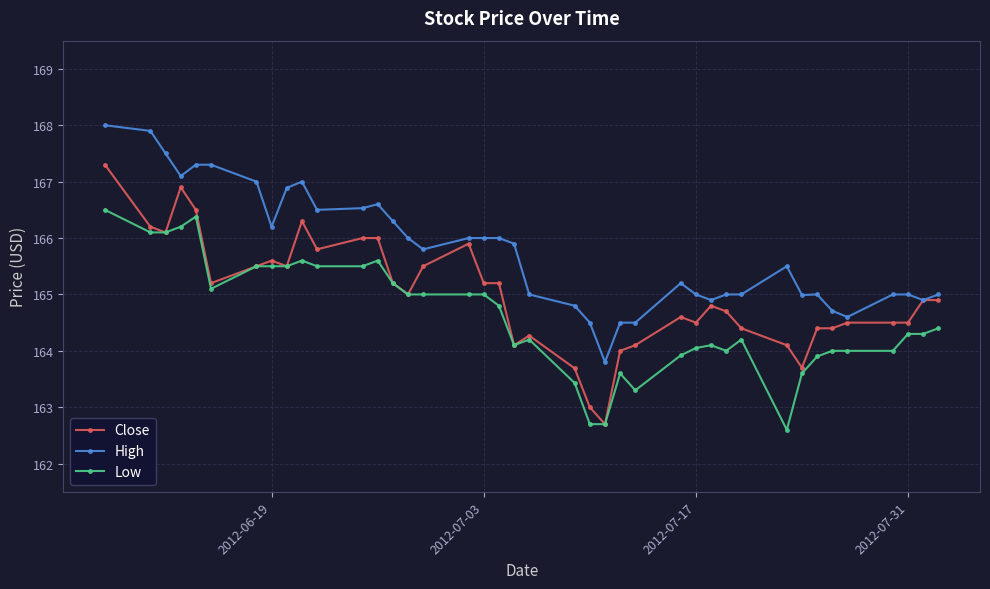

List the series in order of their overall mean, highest first.

High, Close, Low